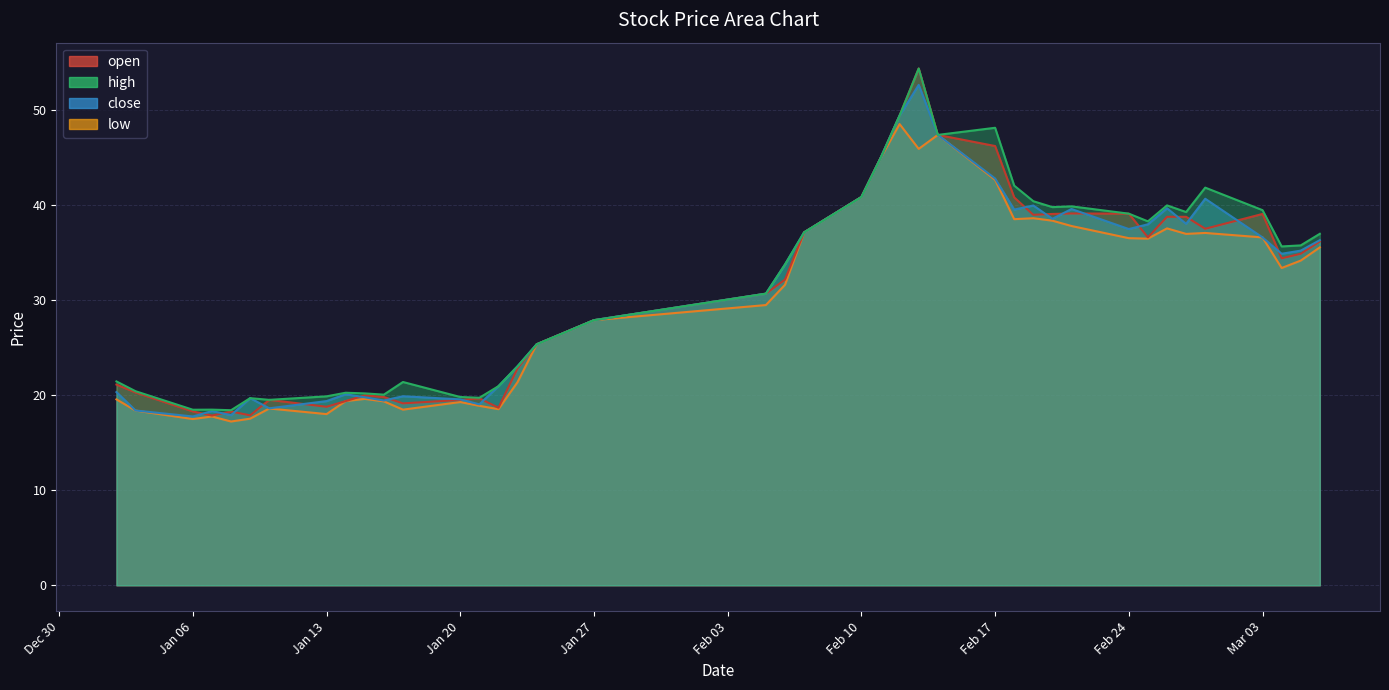

What is the difference between the maximum and minimum values in the low series?

31.3